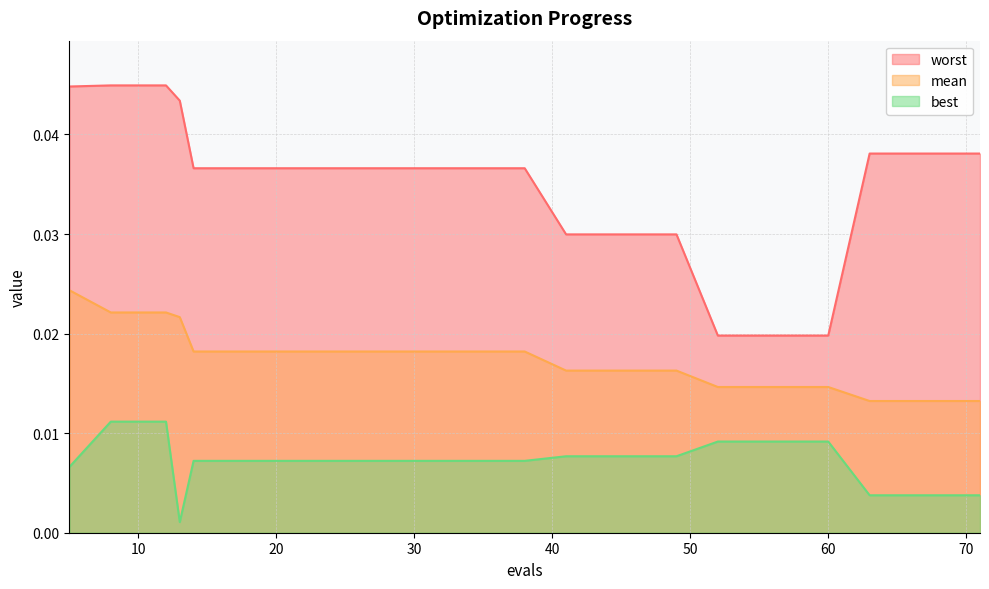

How many lines are shown in the chart?

3